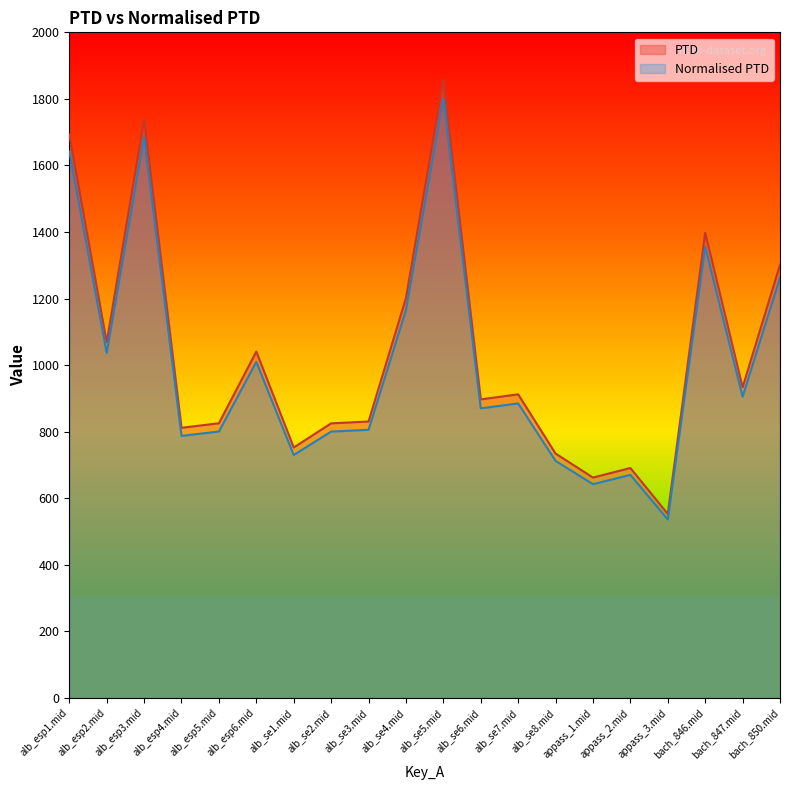

At which category is the sum across all series the highest?

alb_se5.mid